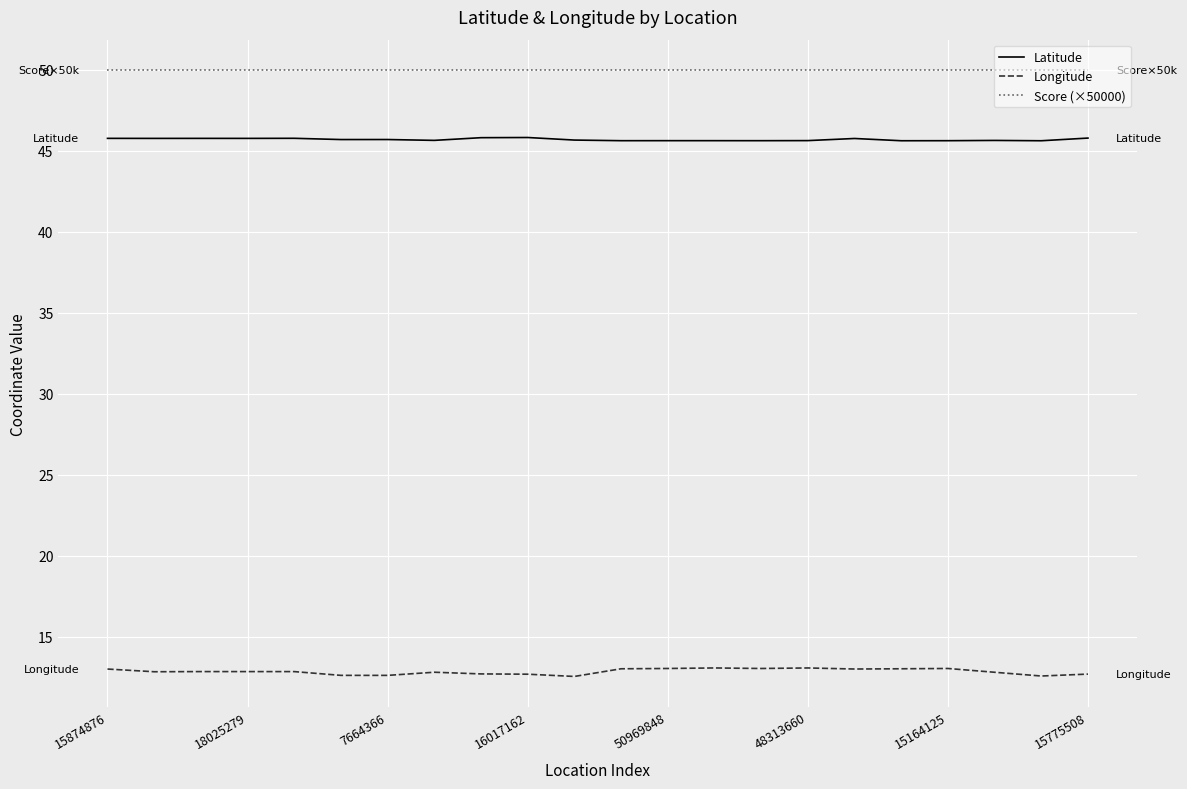

What is the minimum value shown in the chart?

12.5